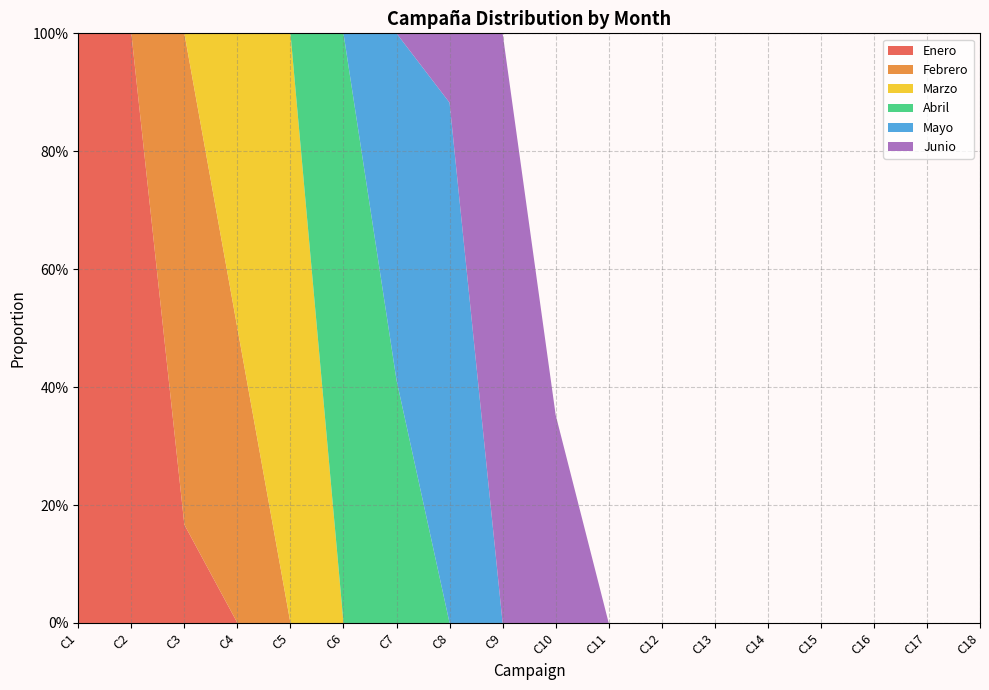

Reading left to right, transcribe all the data shown in this chart.

Enero: C1=1.0	C2=1.0	C3=0.2	C4=0.0	C5=0.0	C6=0.0	C7=0.0	C8=0.0	C9=0.0	C10=0.0	C11=0.0	C12=0.0	C13=0.0	C14=0.0	C15=0.0	C16=0.0	C17=0.0	C18=0.0
Febrero: C1=0.0	C2=0.0	C3=0.8	C4=0.5	C5=0.0	C6=0.0	C7=0.0	C8=0.0	C9=0.0	C10=0.0	C11=0.0	C12=0.0	C13=0.0	C14=0.0	C15=0.0	C16=0.0	C17=0.0	C18=0.0
Marzo: C1=0.0	C2=0.0	C3=0.0	C4=0.5	C5=1.0	C6=0.0	C7=0.0	C8=0.0	C9=0.0	C10=0.0	C11=0.0	C12=0.0	C13=0.0	C14=0.0	C15=0.0	C16=0.0	C17=0.0	C18=0.0
Abril: C1=0.0	C2=0.0	C3=0.0	C4=0.0	C5=0.0	C6=1.0	C7=0.4	C8=0.0	C9=0.0	C10=0.0	C11=0.0	C12=0.0	C13=0.0	C14=0.0	C15=0.0	C16=0.0	C17=0.0	C18=0.0
Mayo: C1=0.0	C2=0.0	C3=0.0	C4=0.0	C5=0.0	C6=0.0	C7=0.6	C8=0.9	C9=0.0	C10=0.0	C11=0.0	C12=0.0	C13=0.0	C14=0.0	C15=0.0	C16=0.0	C17=0.0	C18=0.0
Junio: C1=0.0	C2=0.0	C3=0.0	C4=0.0	C5=0.0	C6=0.0	C7=0.0	C8=0.1	C9=1.0	C10=0.4	C11=0.0	C12=0.0	C13=0.0	C14=0.0	C15=0.0	C16=0.0	C17=0.0	C18=0.0